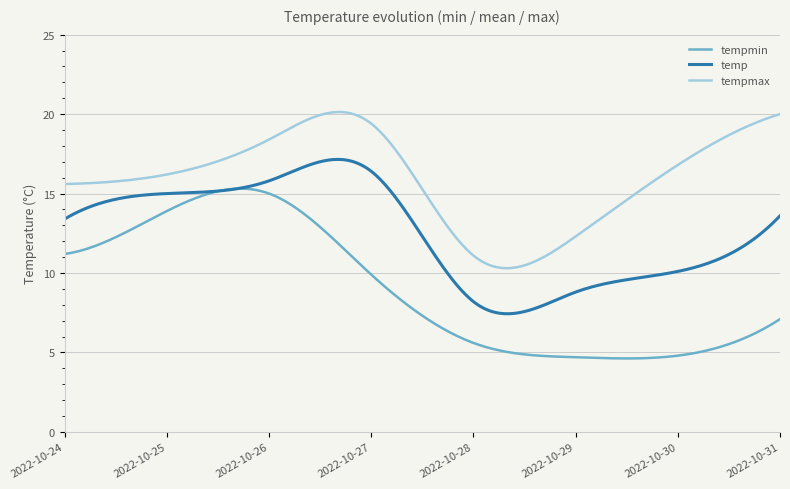

Rank the series by their maximum value, from highest to lowest.

tempmax, temp, tempmin